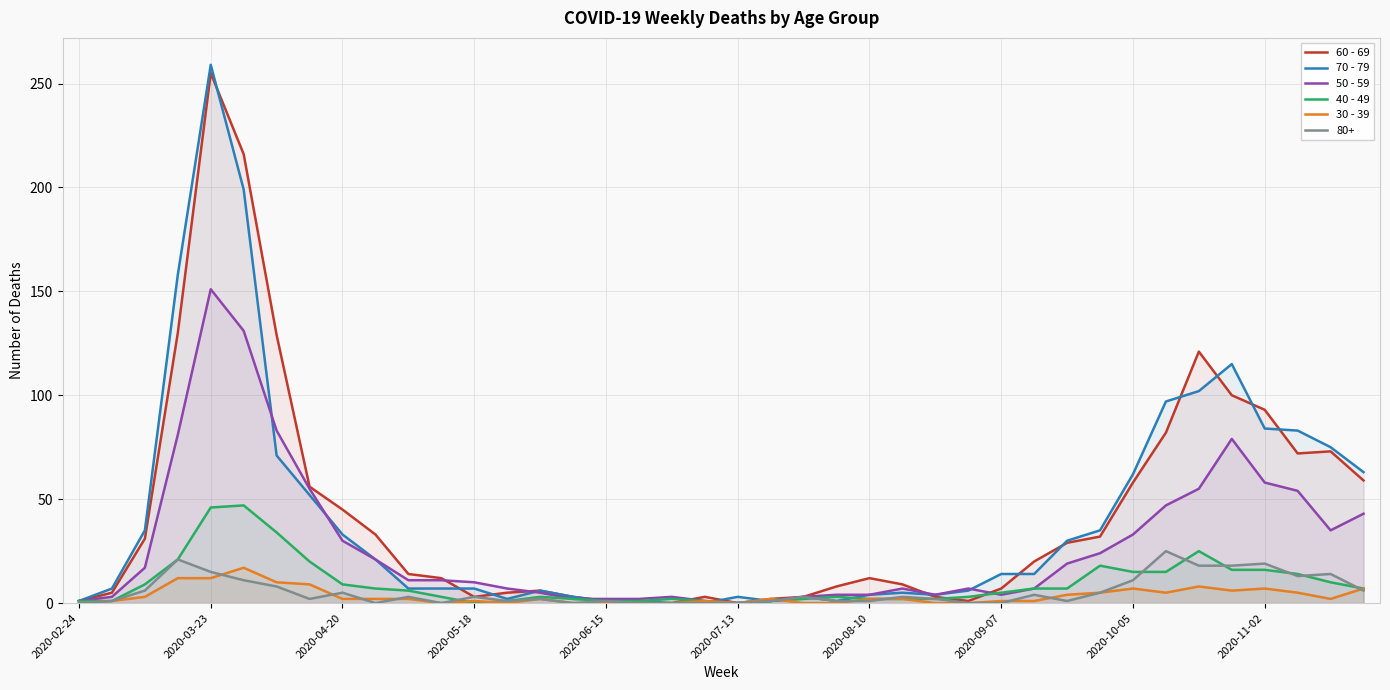

True or false: 30 - 39 has more than 0 points higher than both neighbors.

True